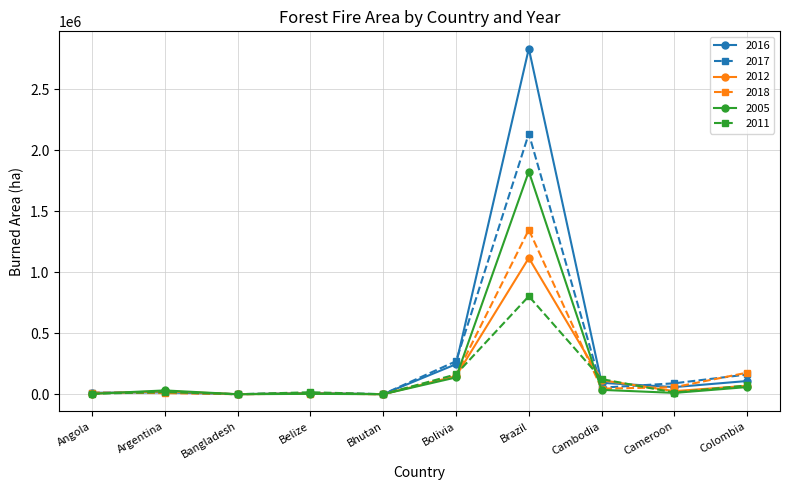

What is the maximum value shown in the chart?

2830976